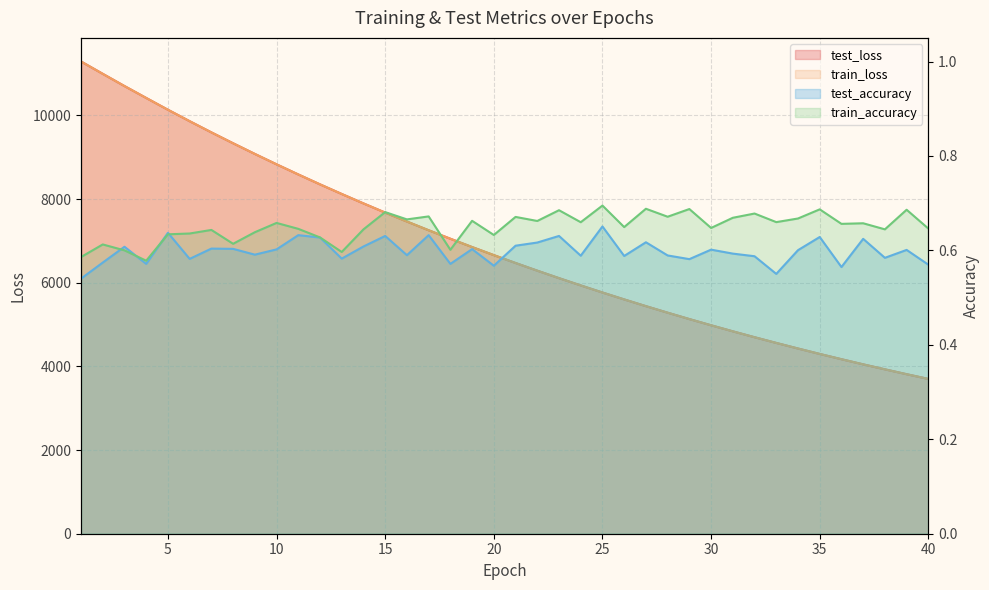

What is the total value across all series at 35?

8597.4